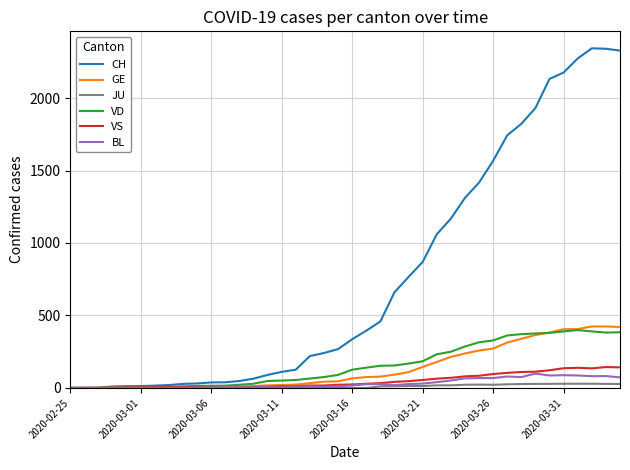

Which series has the largest range (max minus min)?

CH